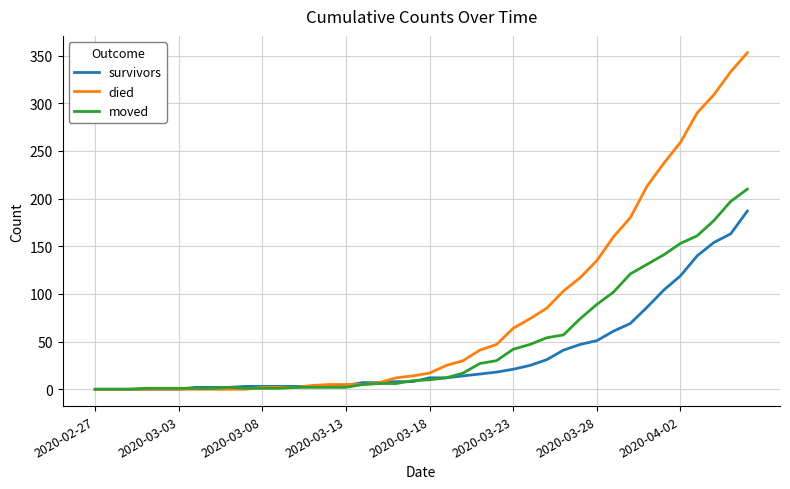

What is the highest value of the died series?

353